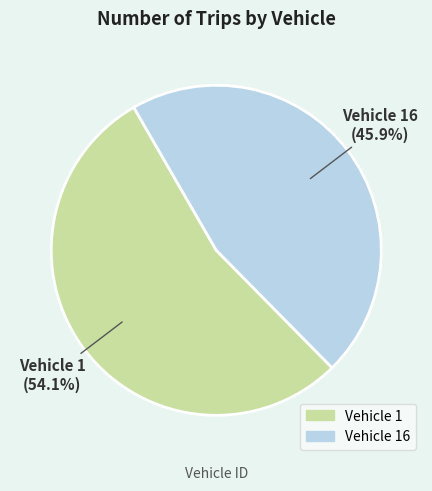

Which slice is the largest?

Vehicle 1